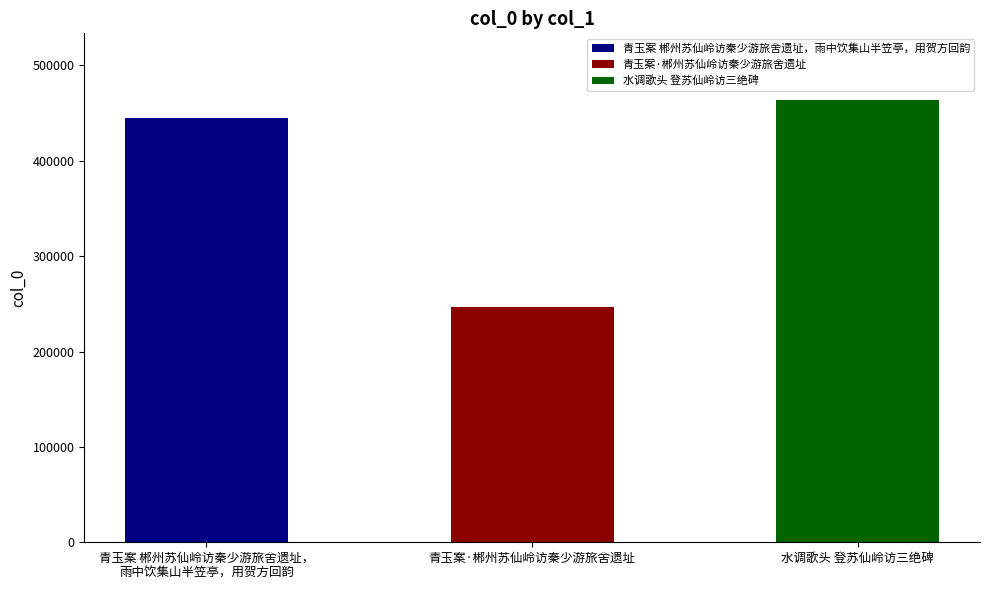

Is it true that the value at 水调歌头 登苏仙岭访三绝碑 is 713849?

False